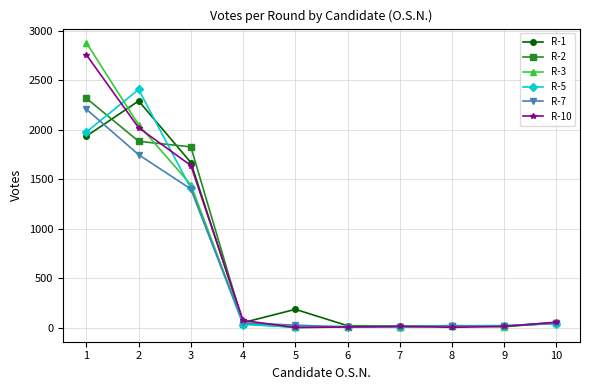

Is the value of R-3 at 1 greater than the value of R-2 at 8?

Yes